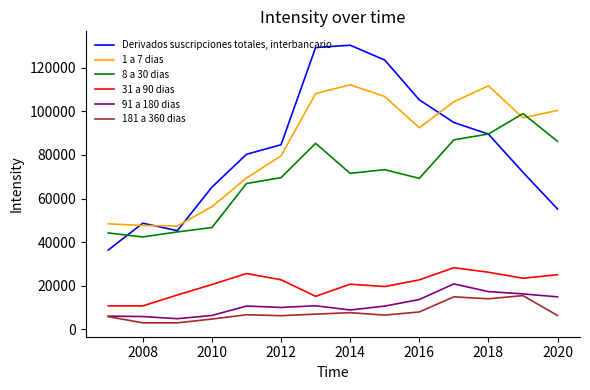

What are all the series names shown in the legend?

Derivados suscripciones totales, interbancario, 1 a 7 dias, 8 a 30 dias, 31 a 90 dias, 91 a 180 dias, 181 a 360 dias